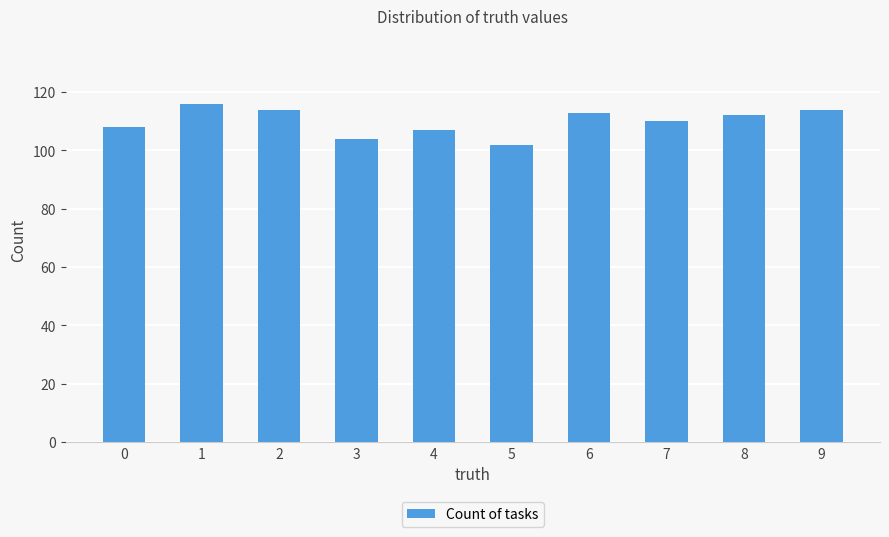

True or false: the data shows 166 at 6.

False